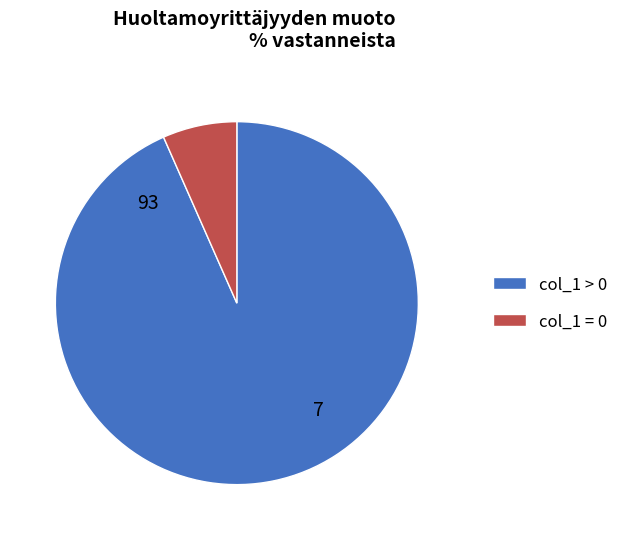

What is the largest slice in the pie chart?

col_1 > 0